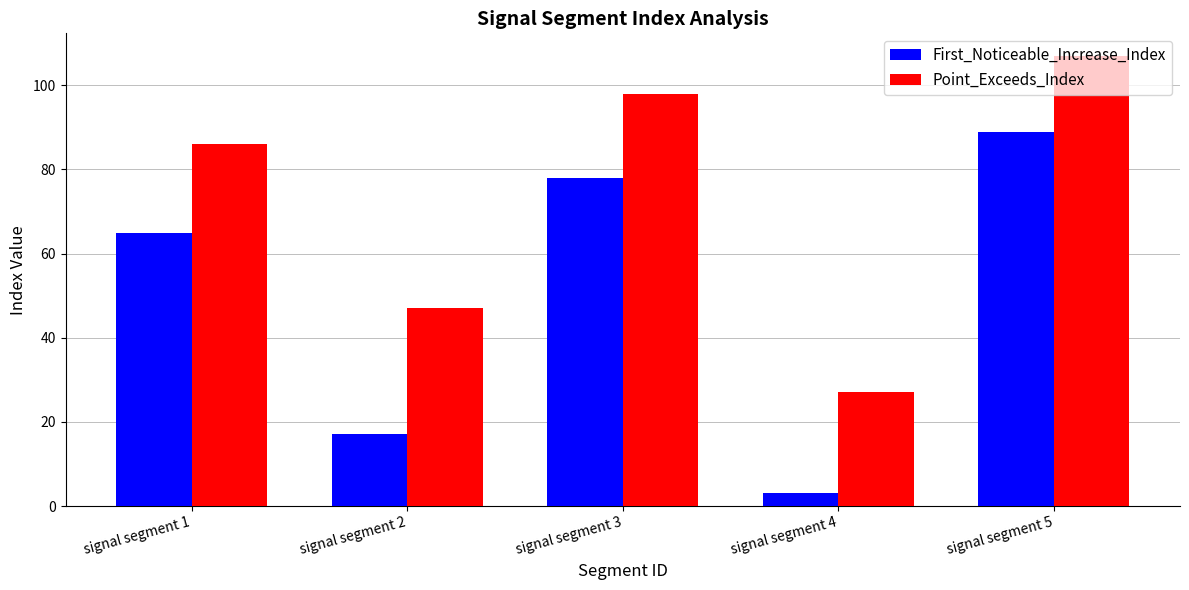

What are all the series names shown in the legend?

First_Noticeable_Increase_Index, Point_Exceeds_Index